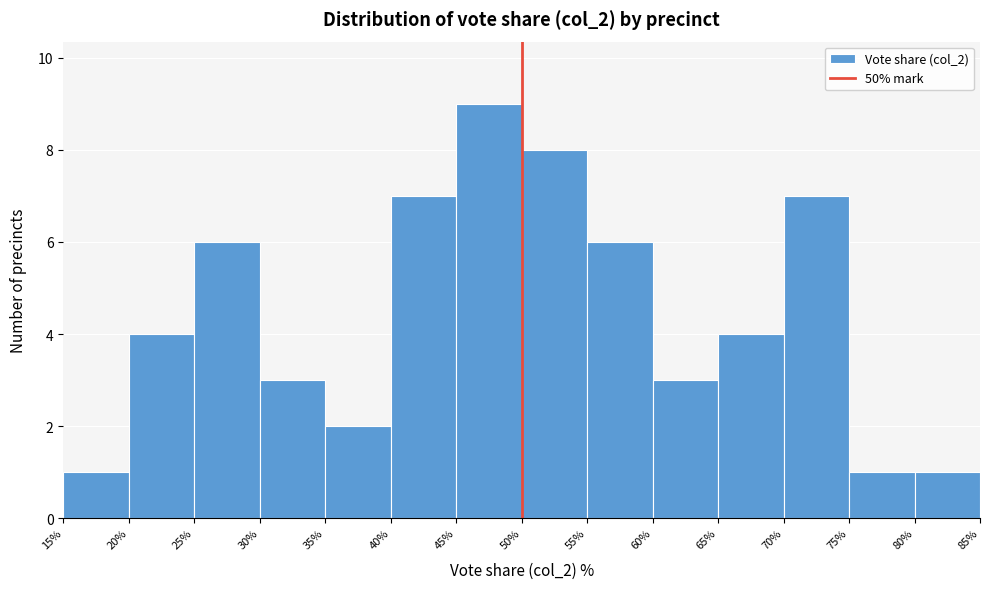

How tall is the bar that spans 45% to 50% on the x-axis? The values are not printed on the chart, so give them approximately, as read against the axis.

9